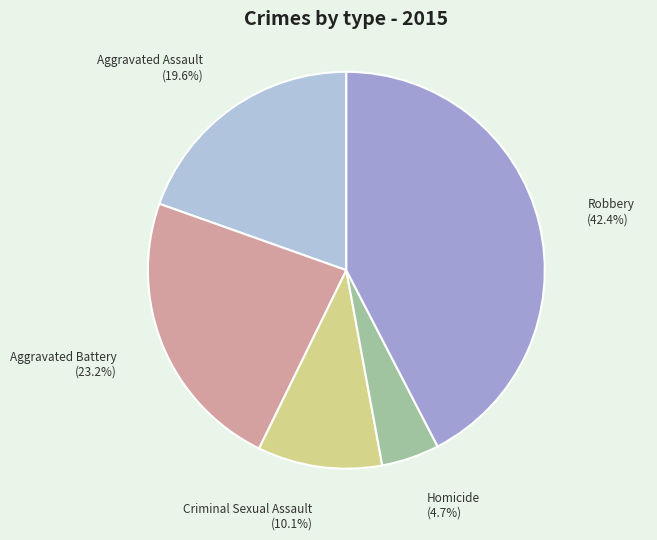

Is there any slice that represents more than half of the pie?

No